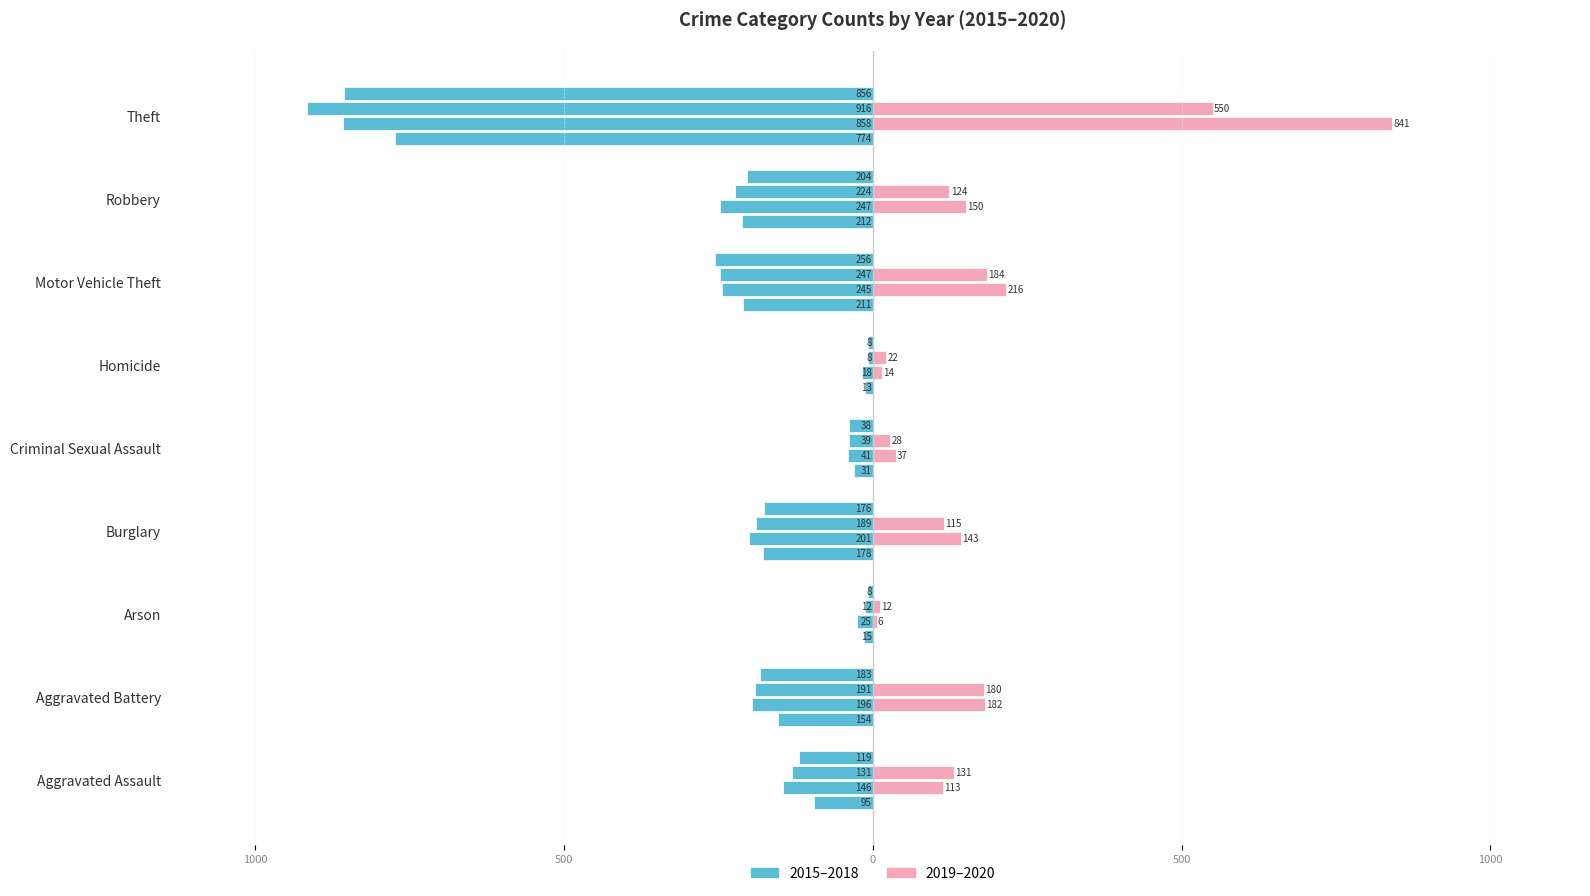

What is the label of the 3rd bar from the right?

Motor Vehicle Theft